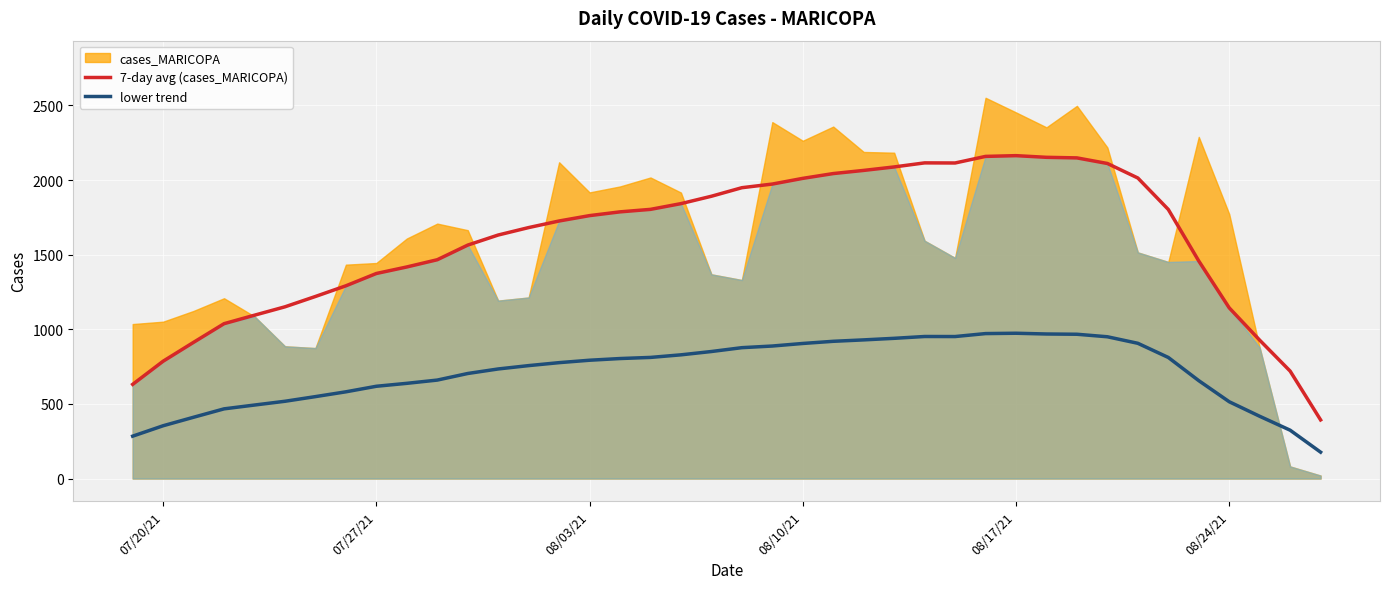

Which series has the largest total across all categories?

7-day avg (cases_MARICOPA)